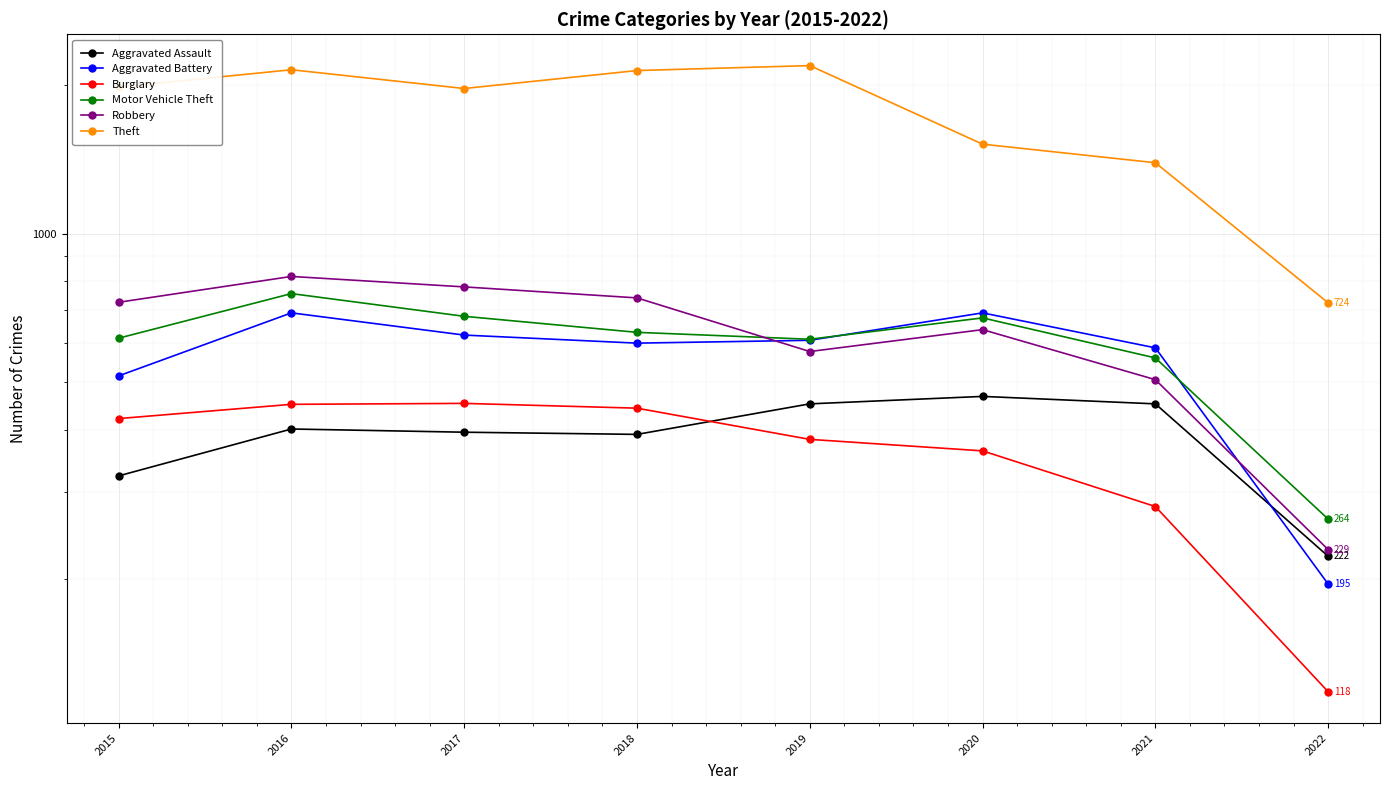

At which category does the chart reach its peak across all series?

2019